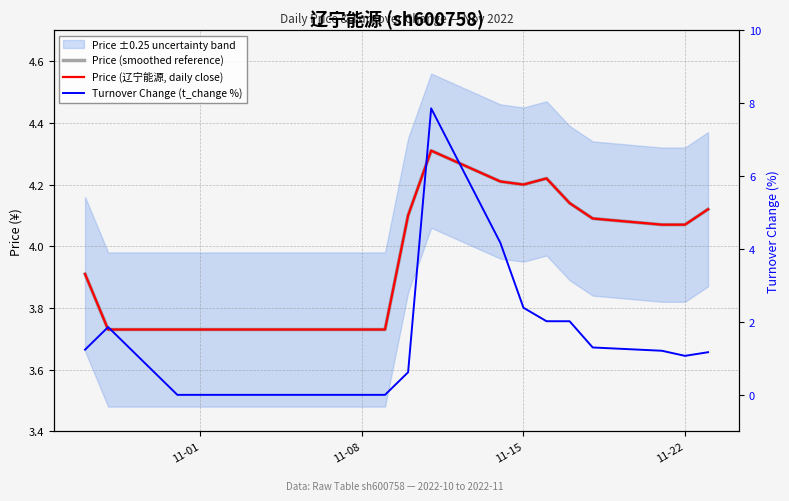

At how many categories does at least one series exceed 5?

1